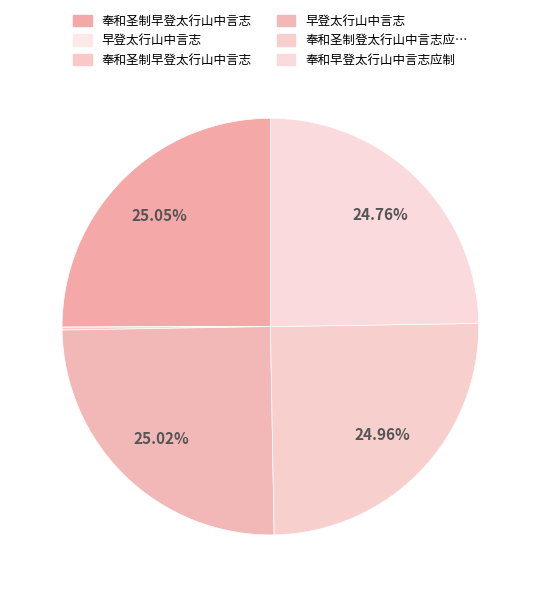

Count the number of slices in the pie.

6